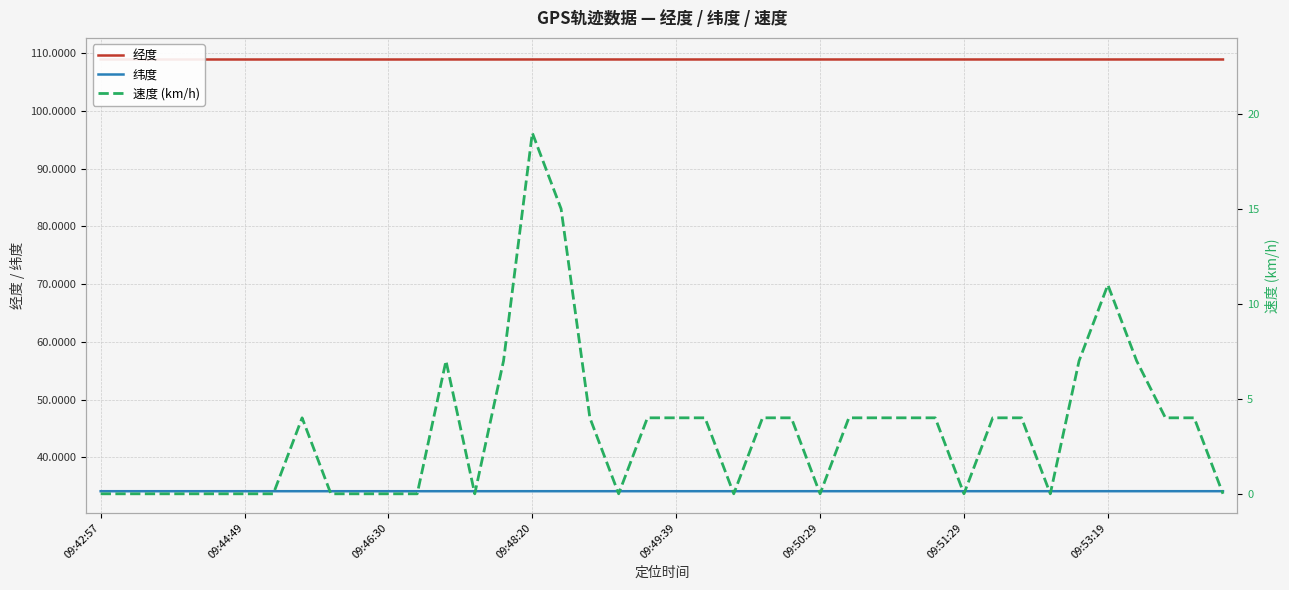

True or false: 纬度 and 经度 cross at least once.

False